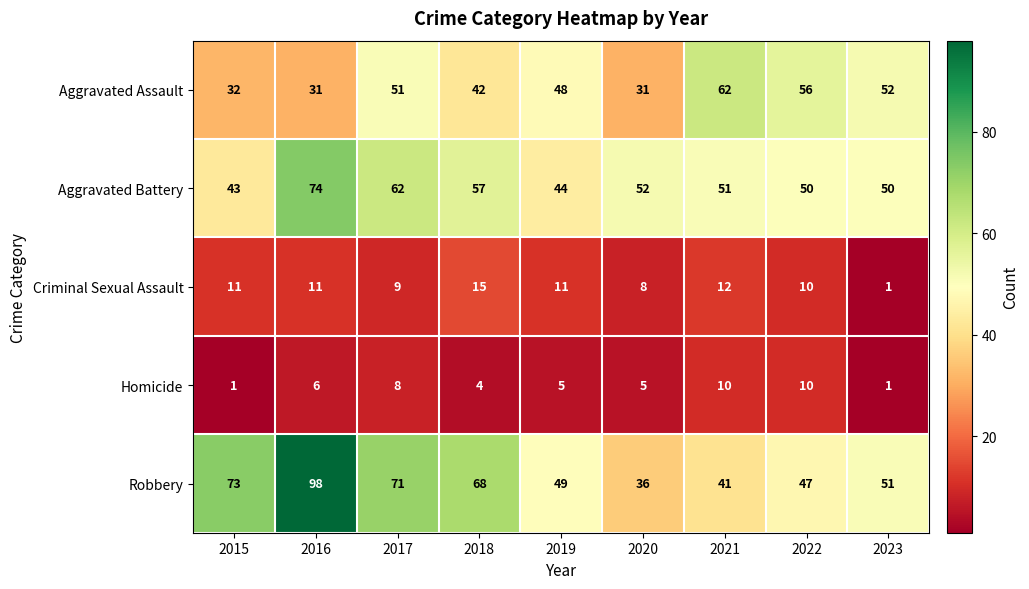

What is the sum of the Criminal Sexual Assault values at 2018 and 2015?

26